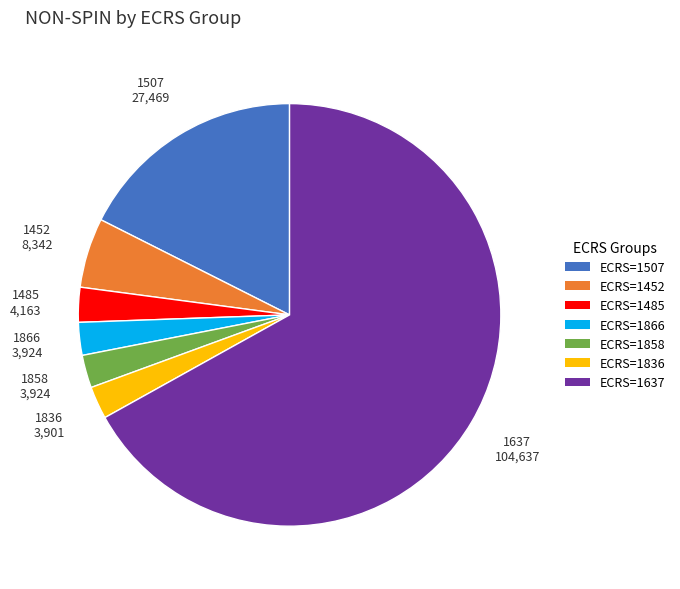

Is there any slice that represents more than half of the pie?

Yes